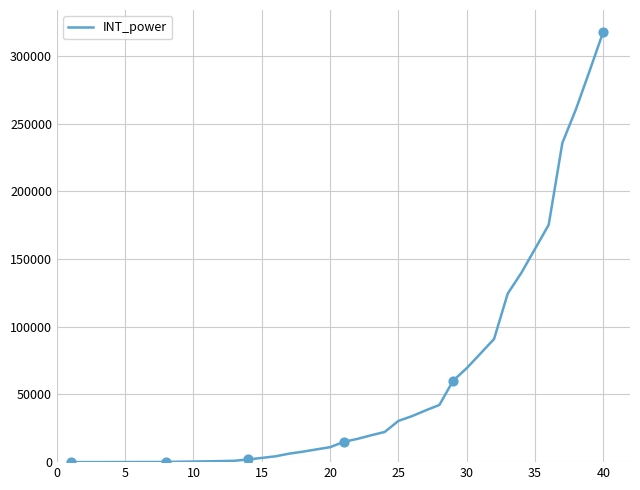

What is the maximum value shown in the chart?

318090